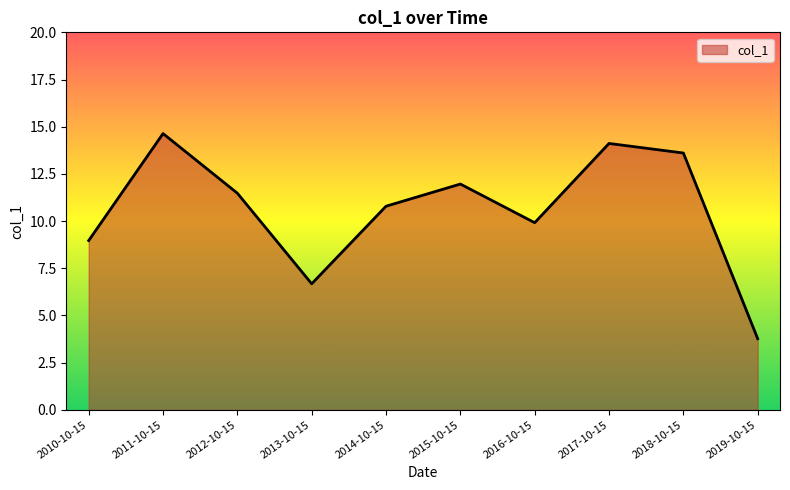

What position from the left is 2011-10-15?

2